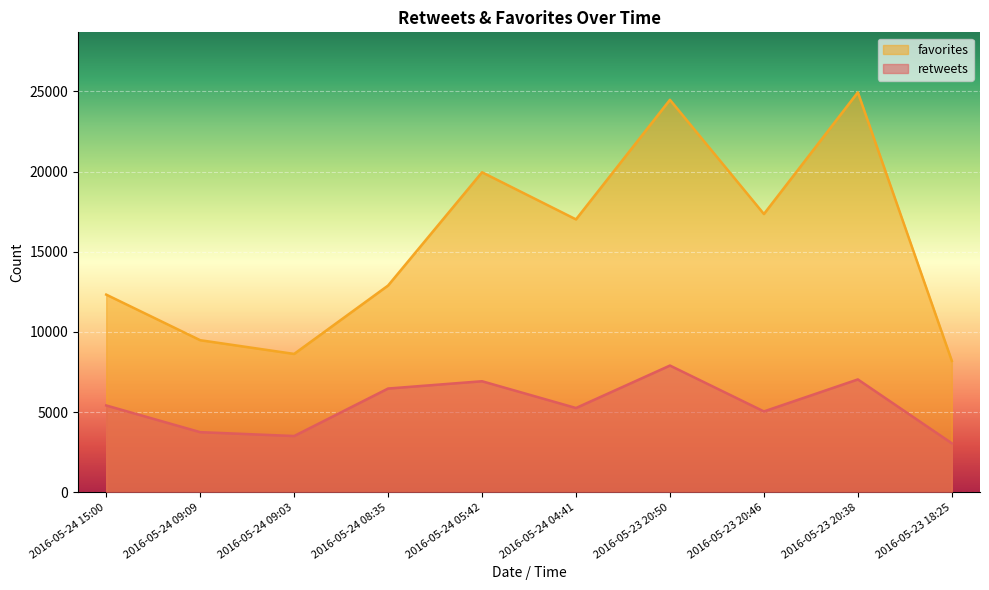

The favorites series shows 17021 at 2016-05-24 04:41. True or false?

True